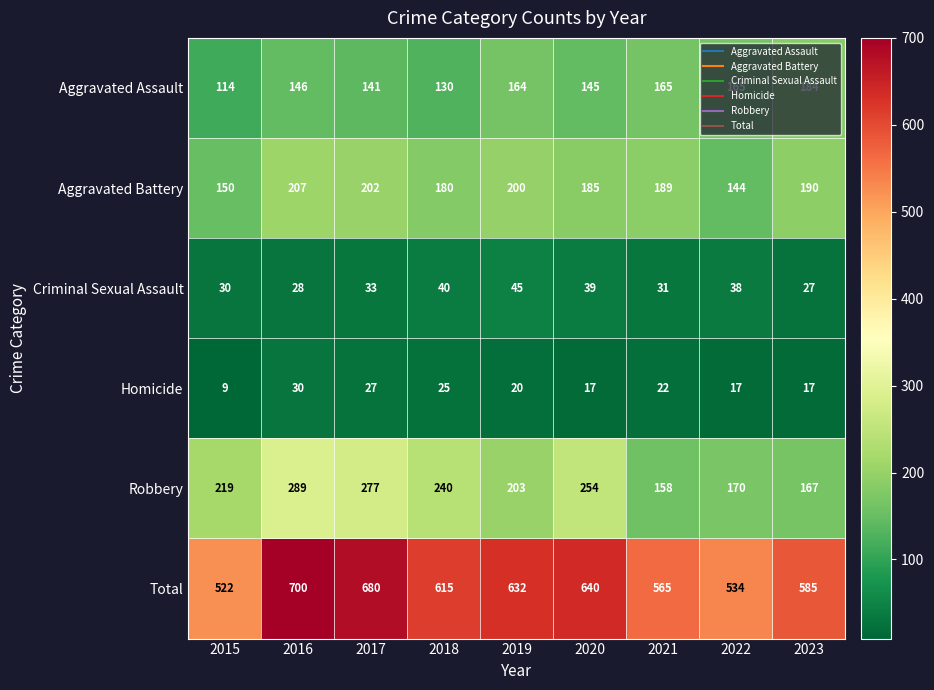

What is the highest value of the Aggravated Assault series?

184